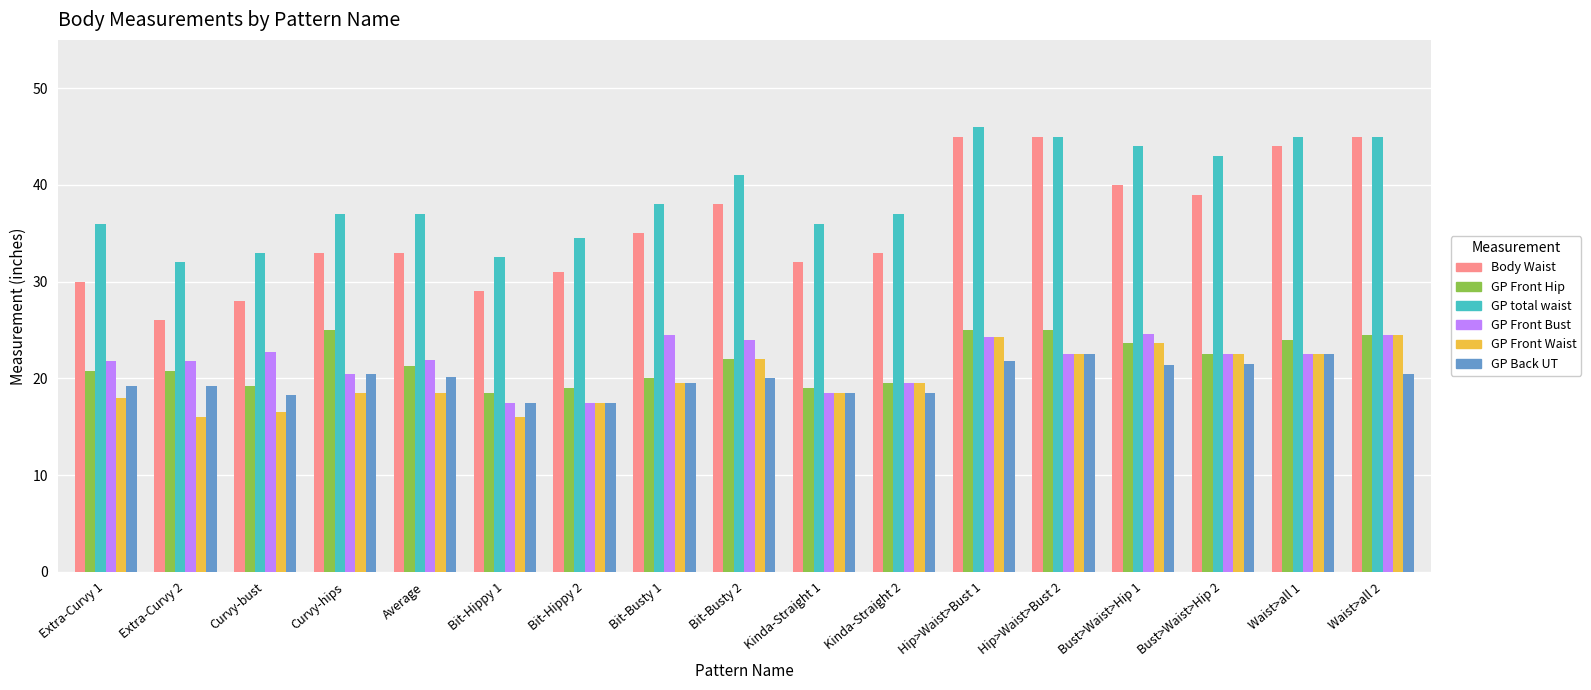

Which series has the widest spread of values?

Body Waist